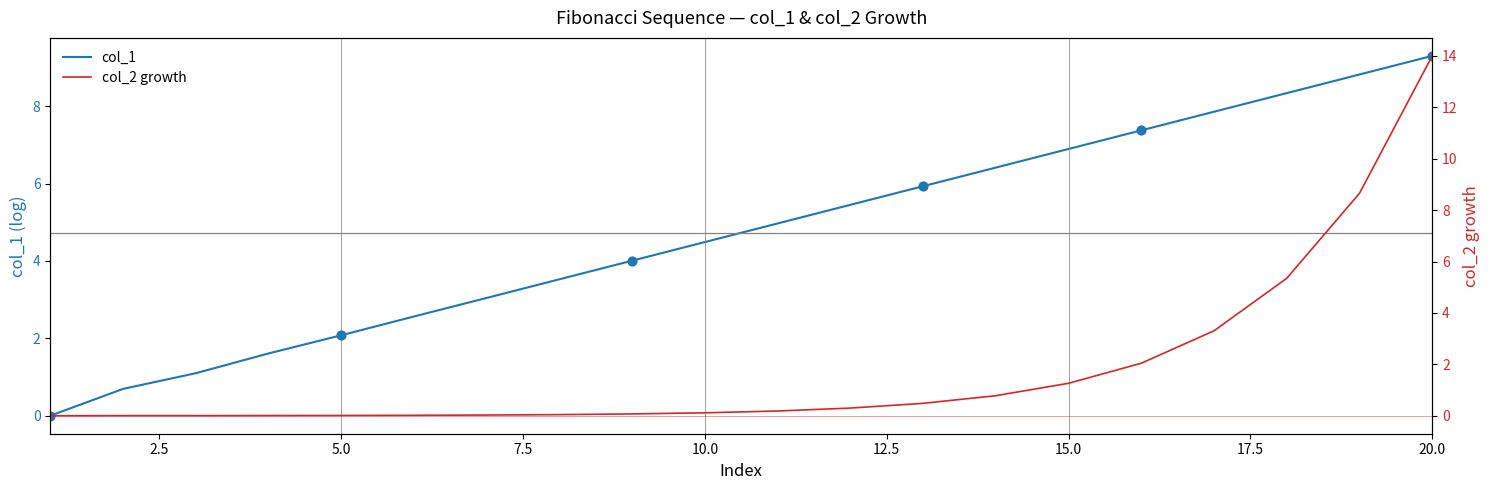

Which category has the highest value in the col_1 series?

20.0